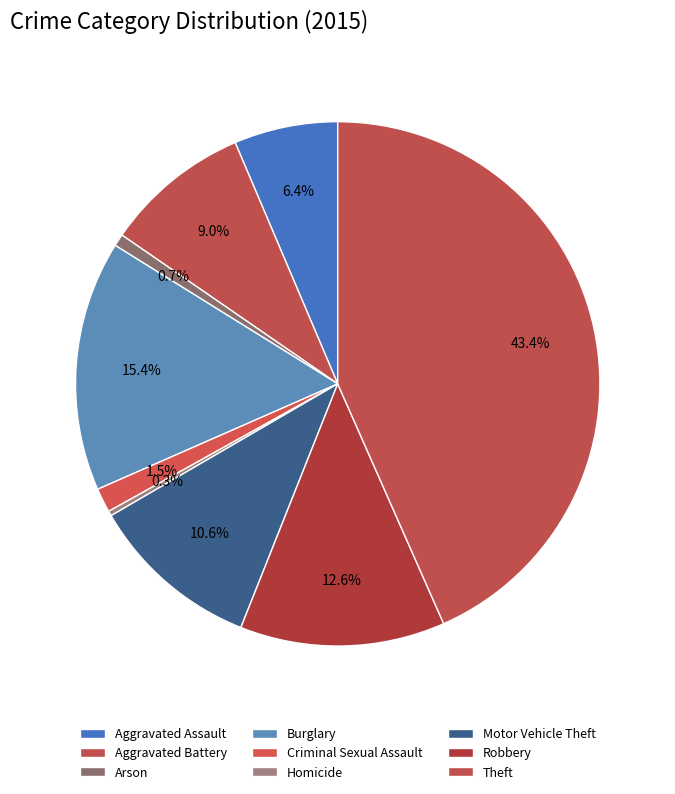

Is it true that Motor Vehicle Theft is 11% of the pie?

True